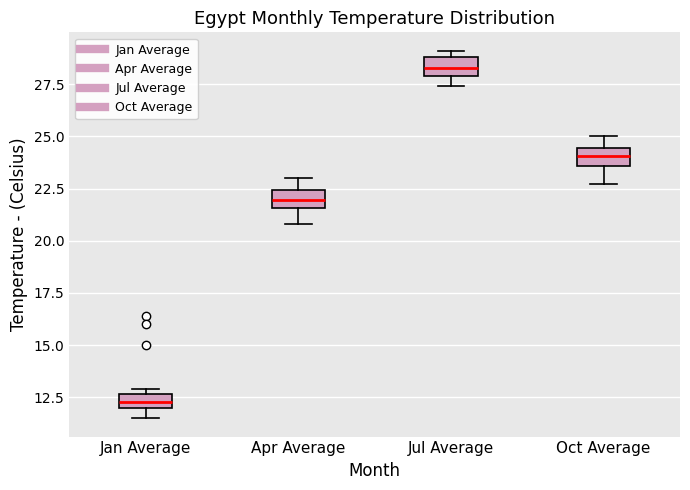

Where does the lower whisker of the box for Oct Average end on the y-axis? The values are not printed on the chart, so give them approximately, as read against the axis.

22.5